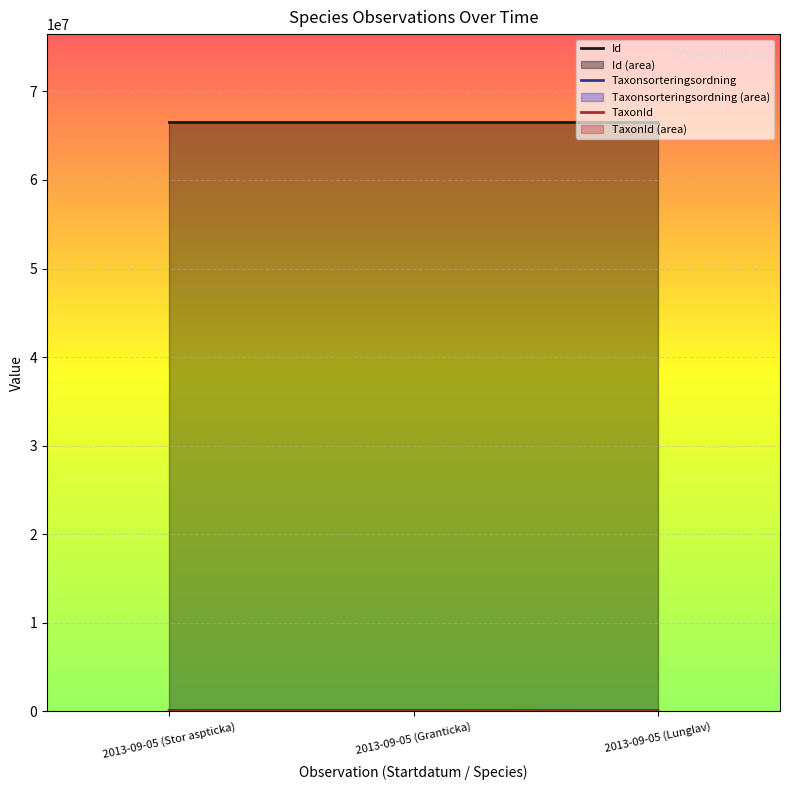

The Id series shows 114370451 at 2013-09-05 (Stor aspticka). True or false?

False